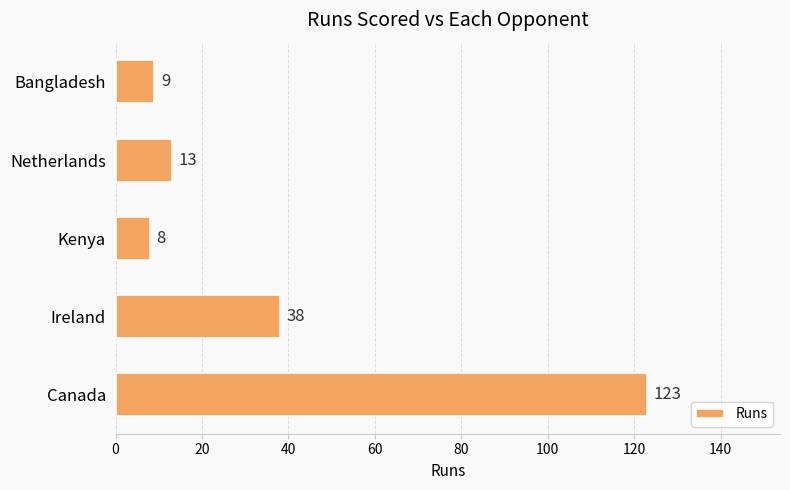

How many data points are less than 13?

2